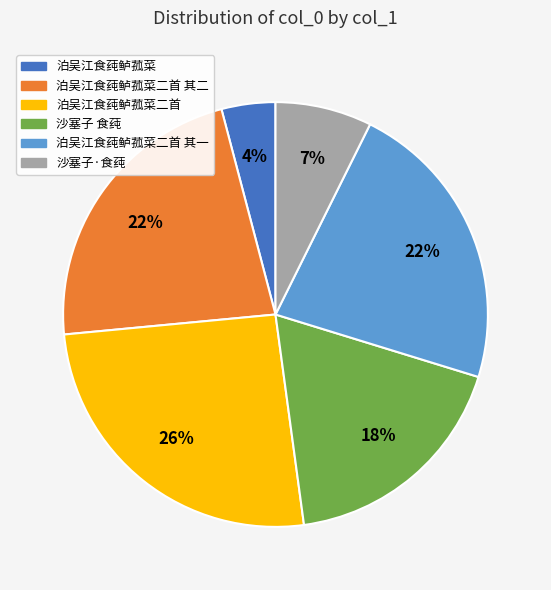

To the nearest percent, what percentage of the pie is 泊吴江食莼鲈菰菜二首?

26%